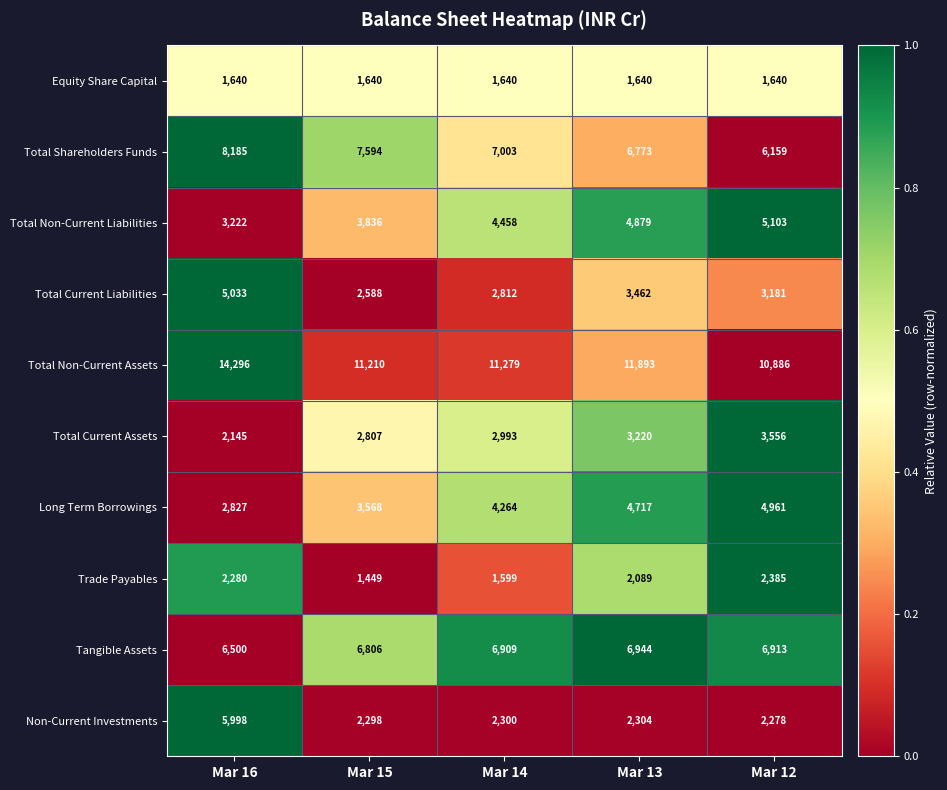

How many categories are shown in the chart?

5